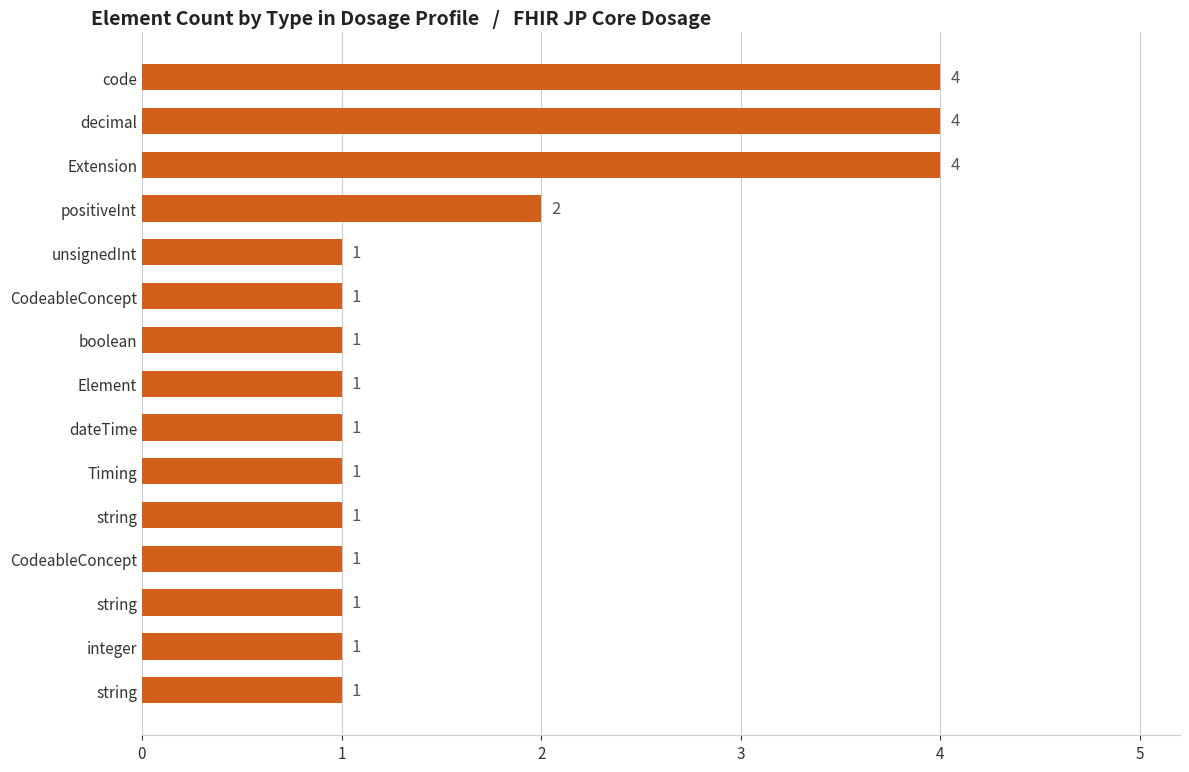

Where is the data nearest to the value 2?

positiveInt